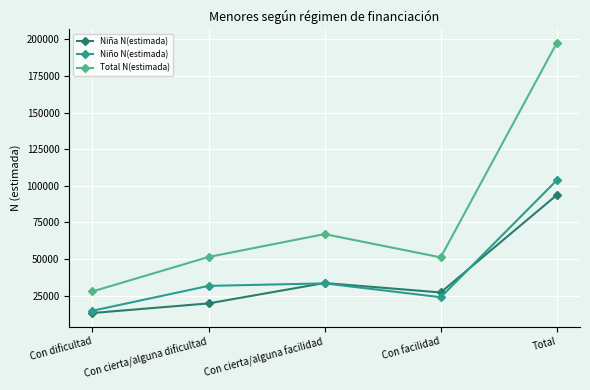

At which label is Niña N(estimada) closest to 53477?

Con cierta/alguna facilidad